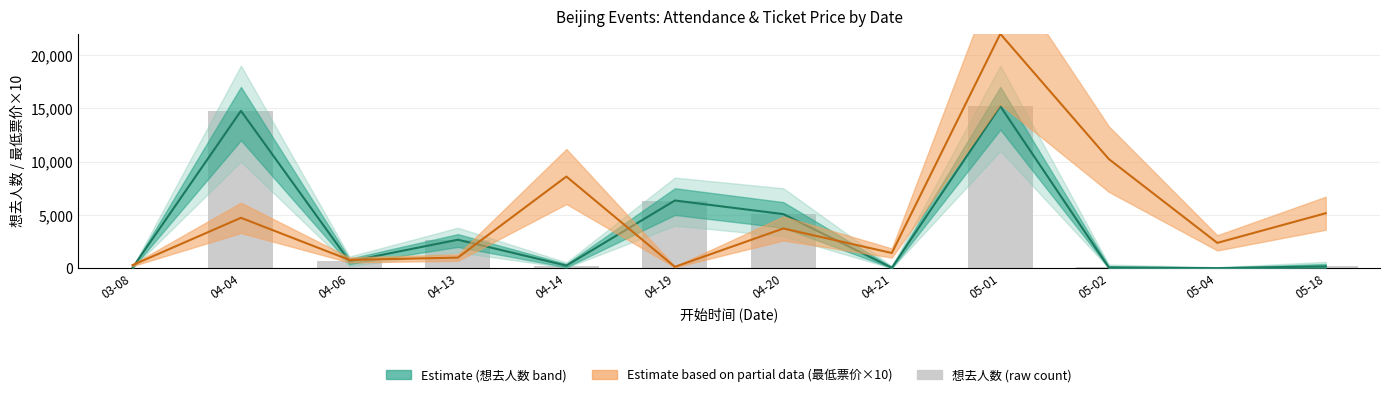

Reading left to right, transcribe all the data shown in this chart.

37	14758	649	2676	247	6353	5077	48	15195	75	10	176